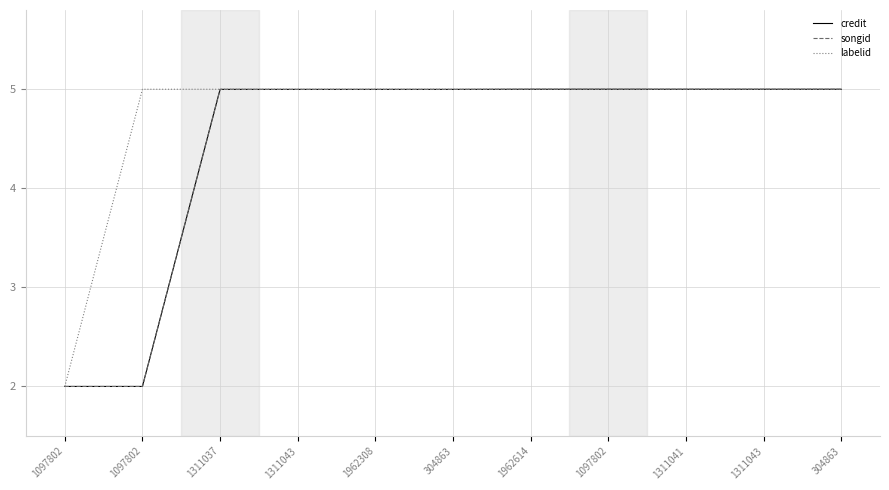

What are all the series names shown in the legend?

credit, songid, labelid